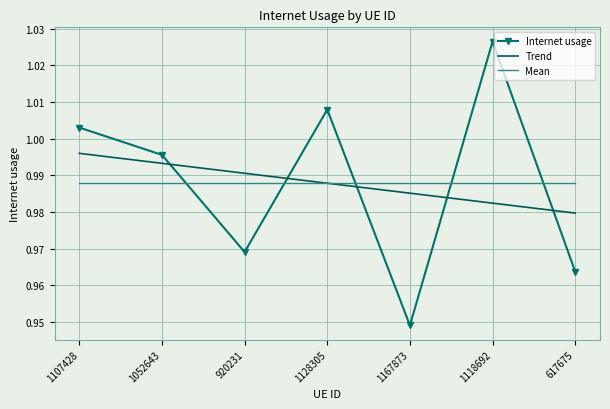

The Trend series shows 1.5 at 1118692. True or false?

False